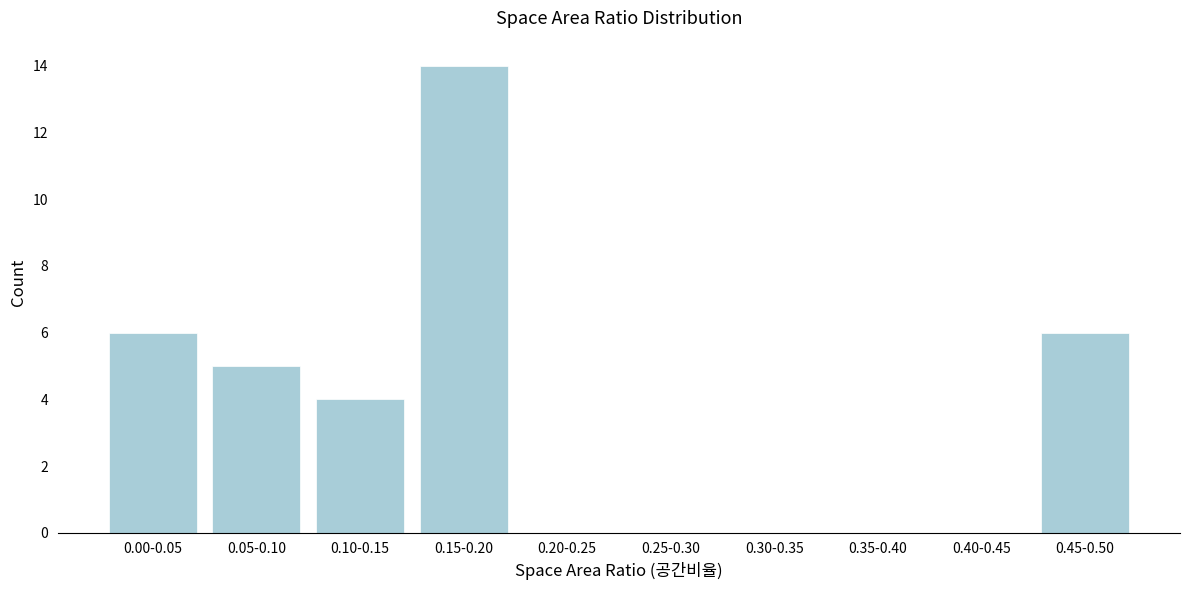

Reading left to right, list all the values displayed in this chart.

0.00-0.05=6	0.05-0.10=5	0.10-0.15=4	0.15-0.20=14	0.20-0.25=0	0.25-0.30=0	0.30-0.35=0	0.35-0.40=0	0.40-0.45=0	0.45-0.50=6